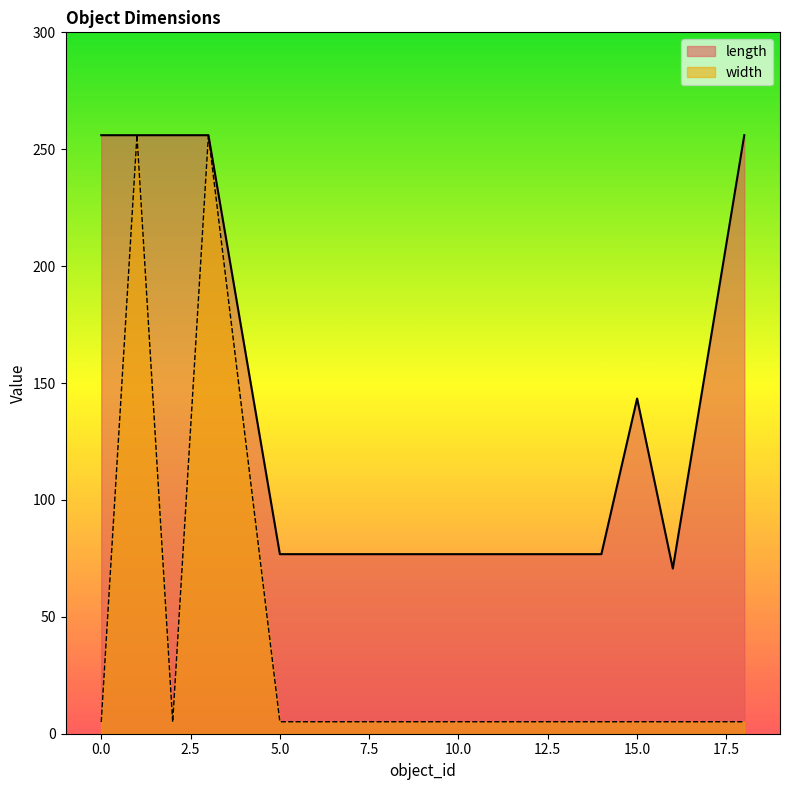

What is the difference between the length values at 13 and 18?

179.2